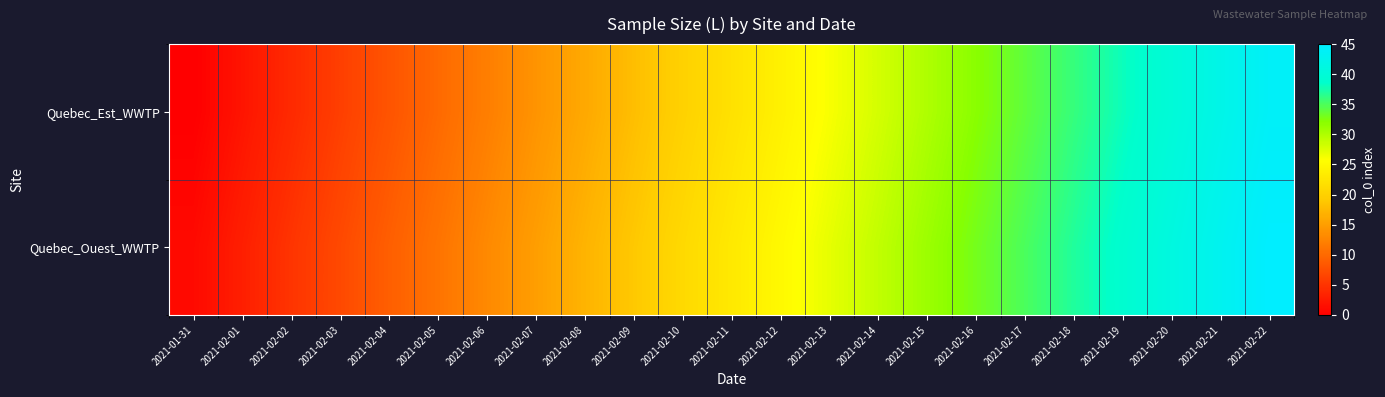

At 2021-02-15, list the series in order from smallest to largest.

Quebec_Est_WWTP, Quebec_Ouest_WWTP